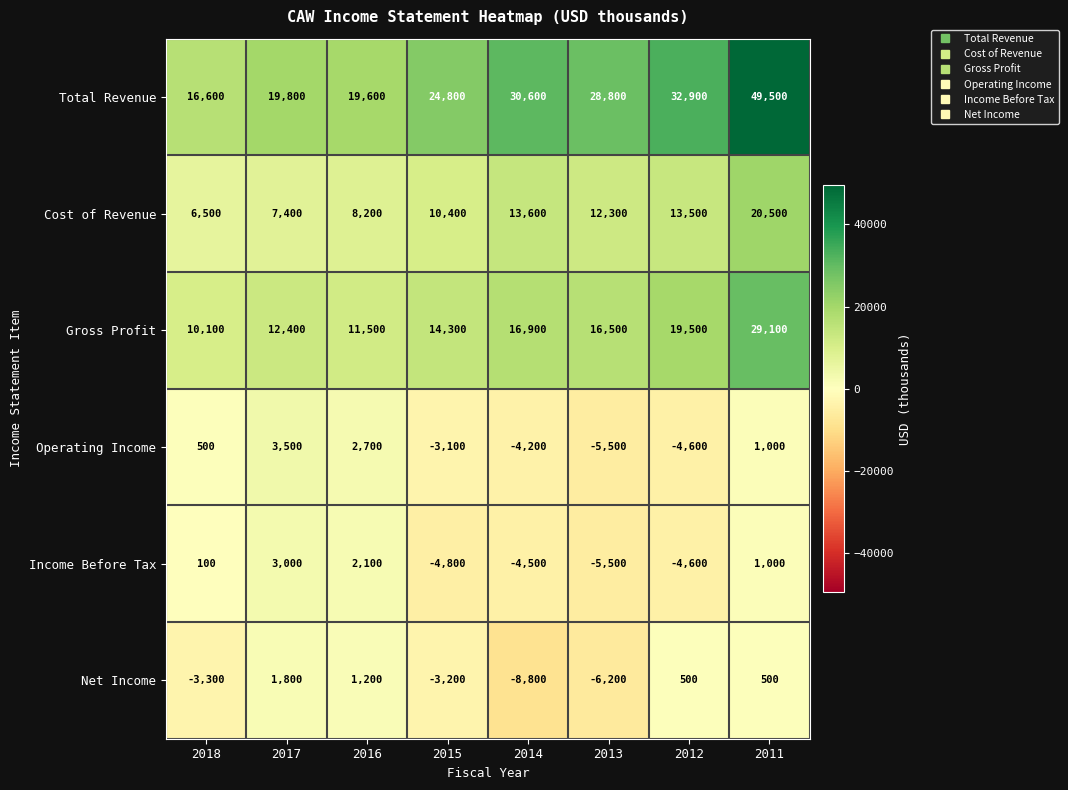

Rank the categories by Cost of Revenue value from lowest to highest.

2018, 2017, 2016, 2015, 2013, 2012, 2014, 2011